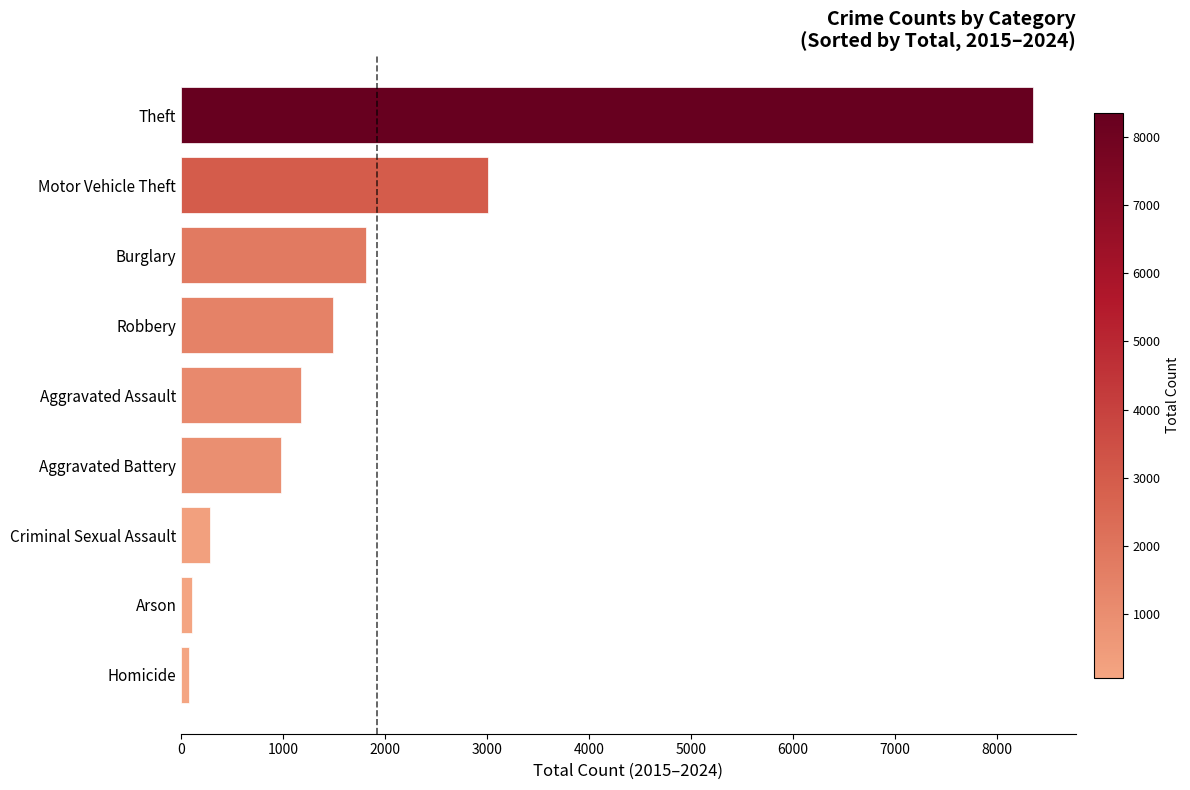

The chart shows a value of 977 at Aggravated Battery. True or false?

True